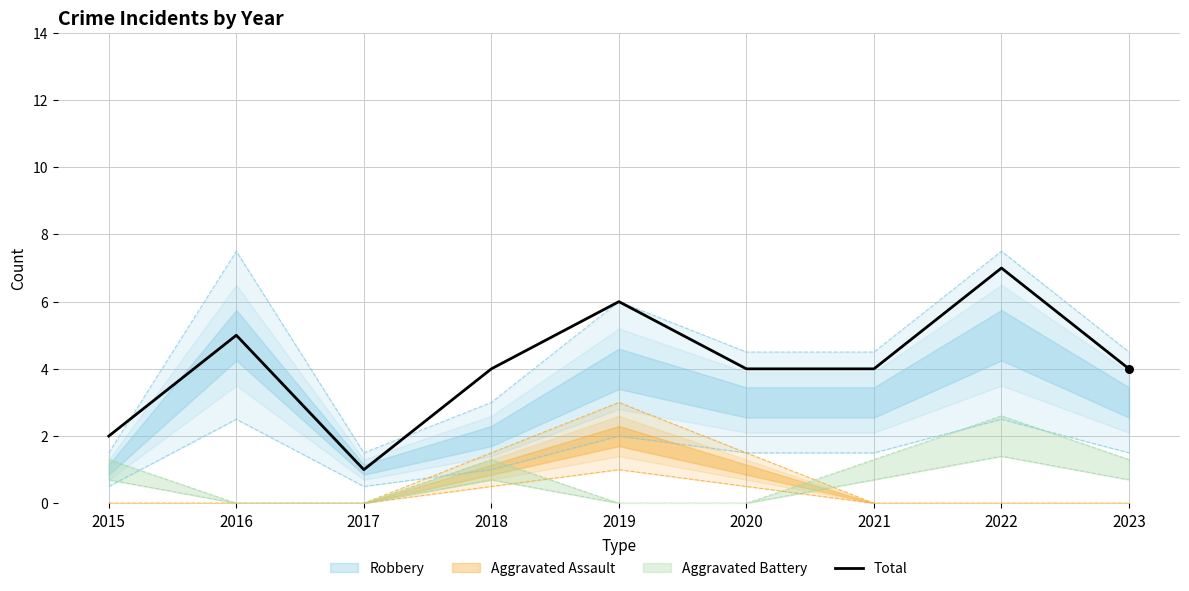

Between 2016 and 2017, which is larger?

2016